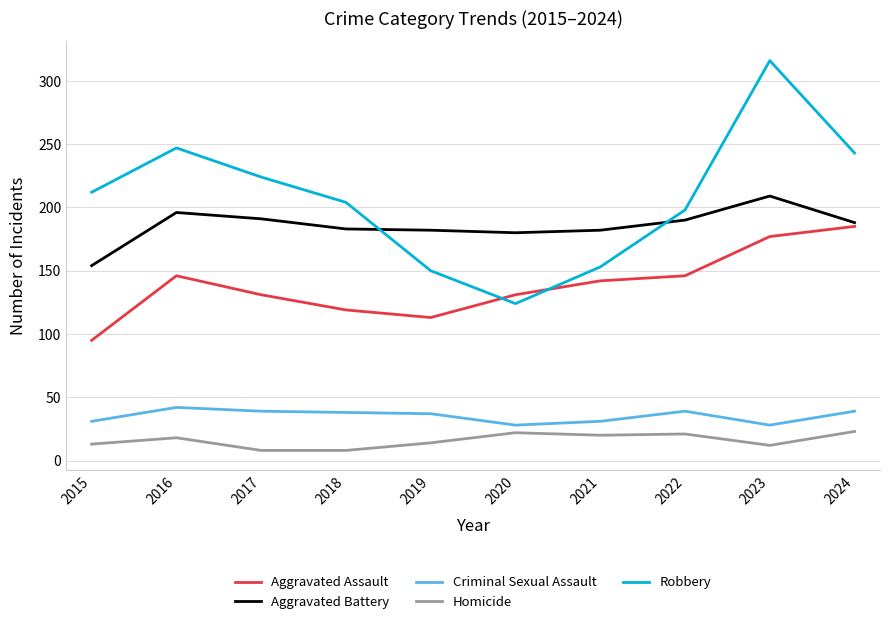

Which series has the widest spread of values?

Robbery